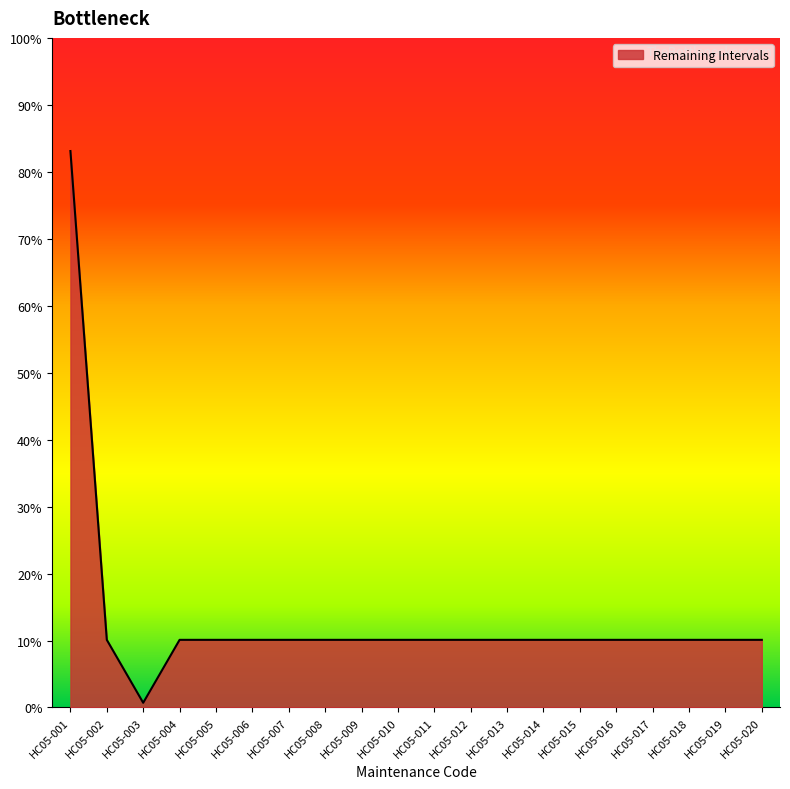

At which category does the chart reach its peak across all series?

HC05-001